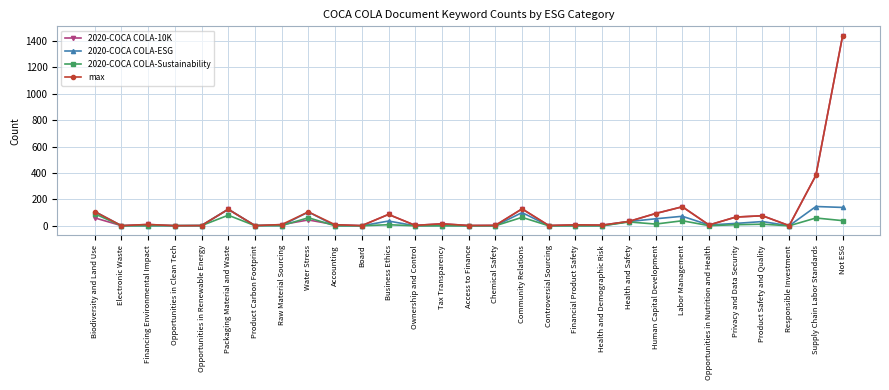

Which category has the highest value across all series?

Not ESG